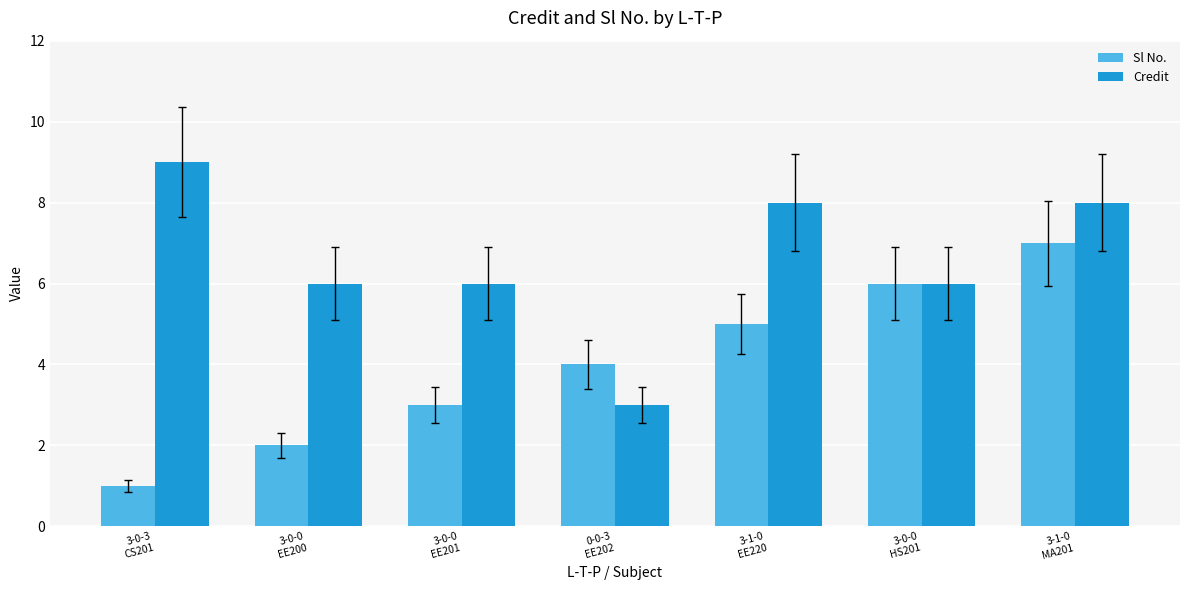

What is the sum of the Credit values at 3-0-0
EE200 and 3-0-3
CS201?

15